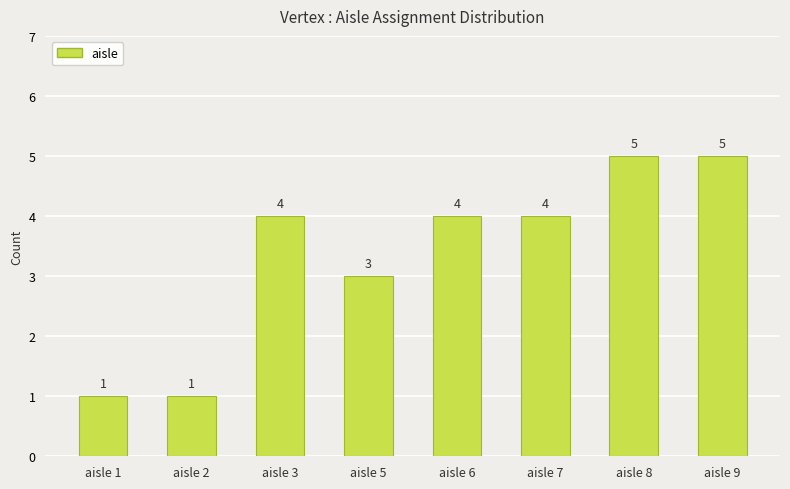

What is the value of the 6th bar from the left?

4